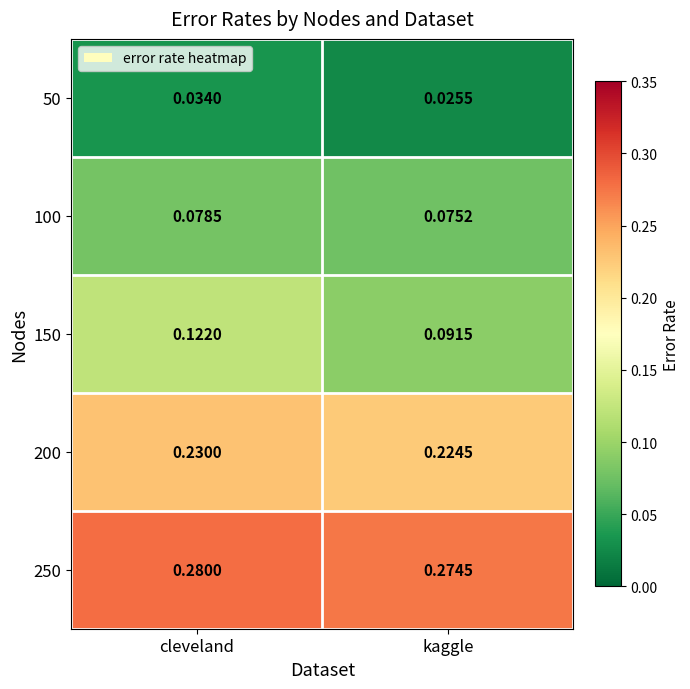

Rank the categories by 50 value from lowest to highest.

kaggle, cleveland